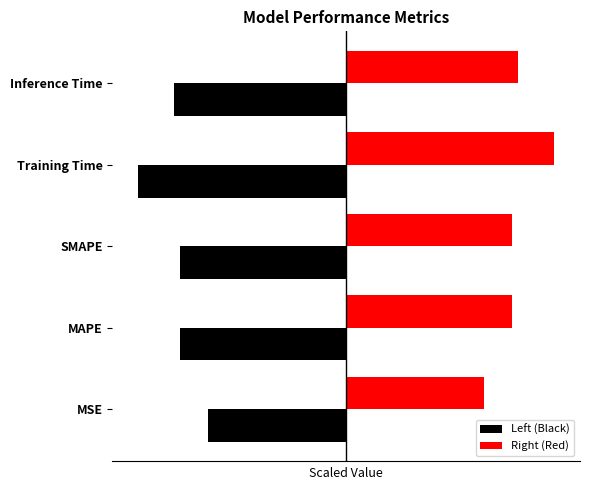

How many Right (Red) values are between 3 and 4?

4